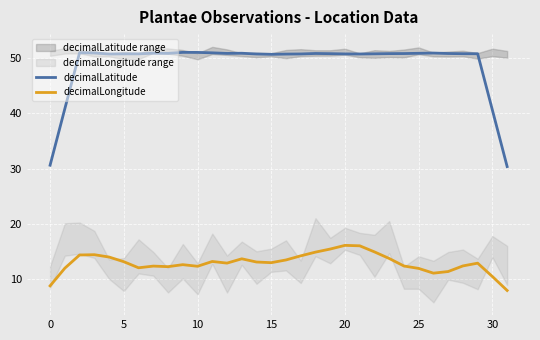

How many lines are shown in the chart?

2